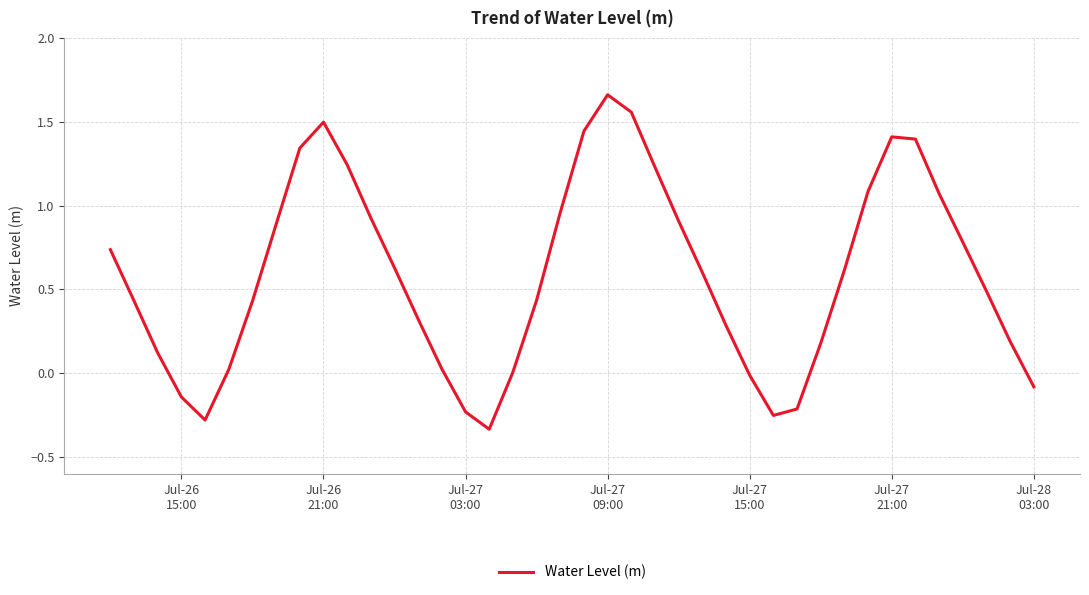

Does the chart have visible grid lines?

Yes